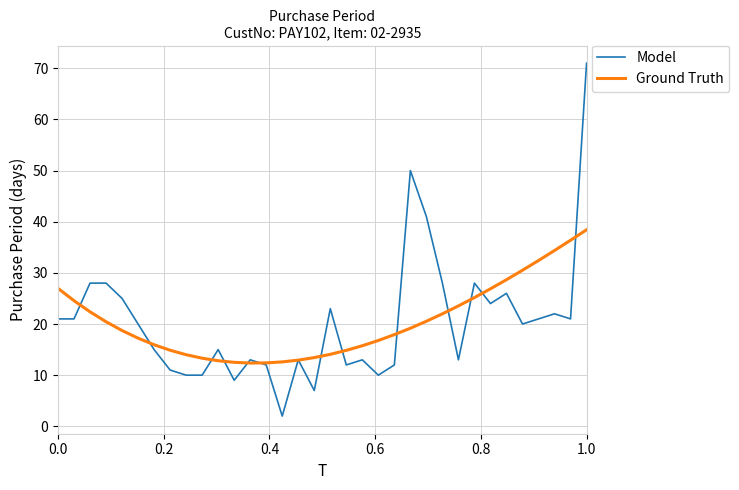

What is the minimum value shown in the chart?

2.0